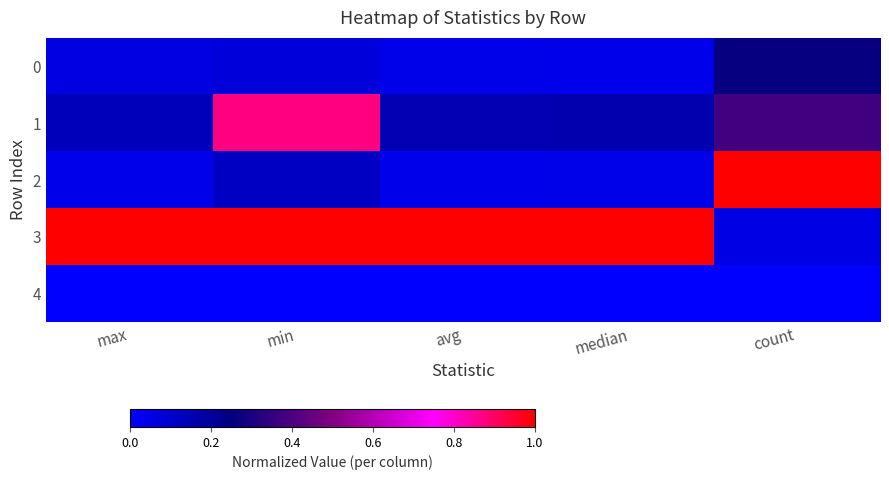

At how many categories does at least one series exceed 0?

5